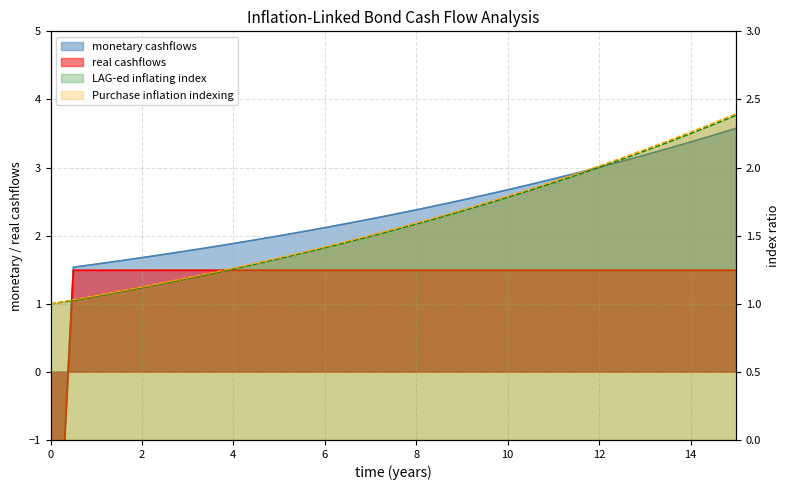

How many data points in LAG-ed inflating index are above 1?

30